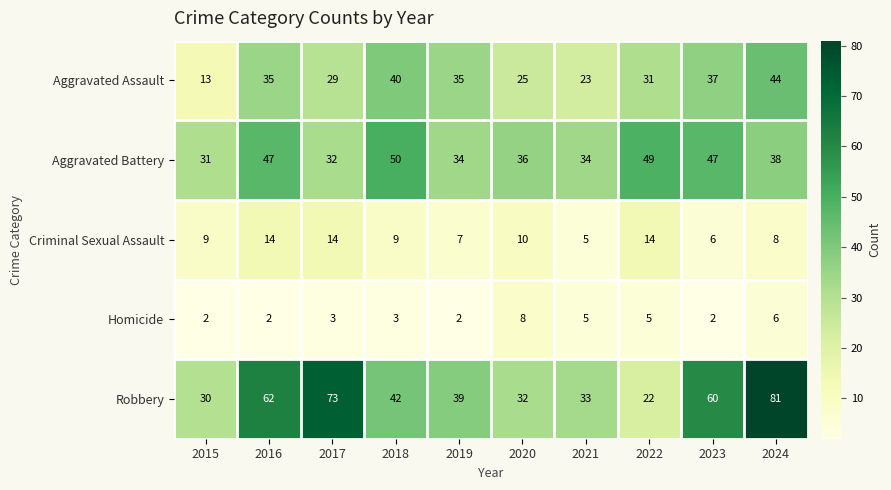

The value of Robbery at 2024 is 81. True or false?

True